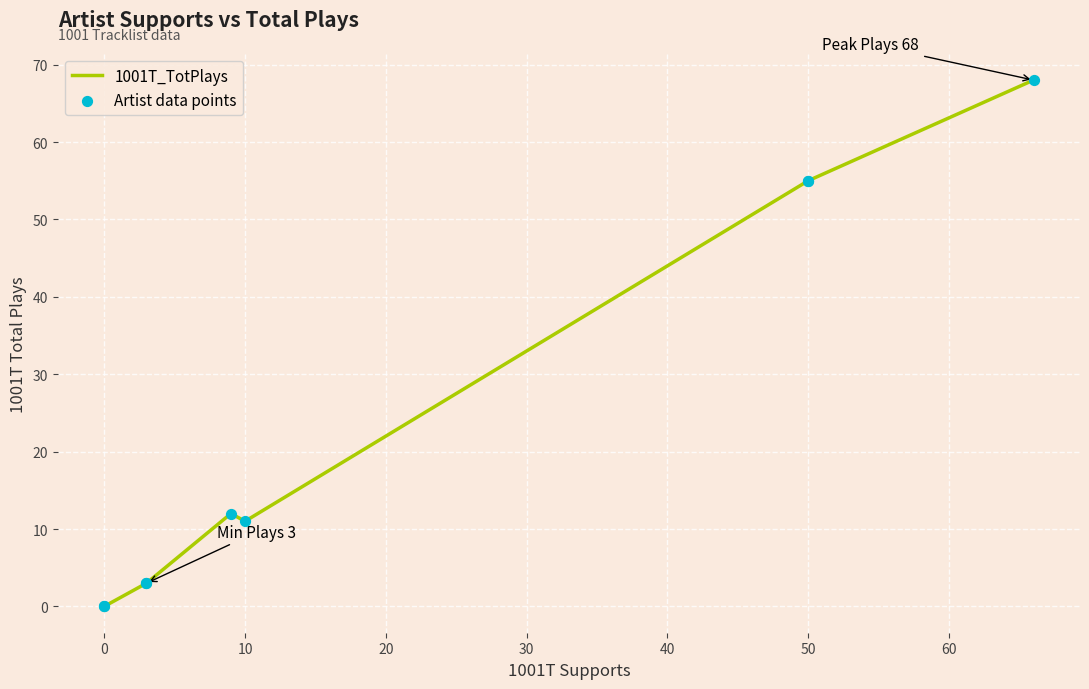

Which series reaches the minimum Y coordinate?

1001T_TotPlays